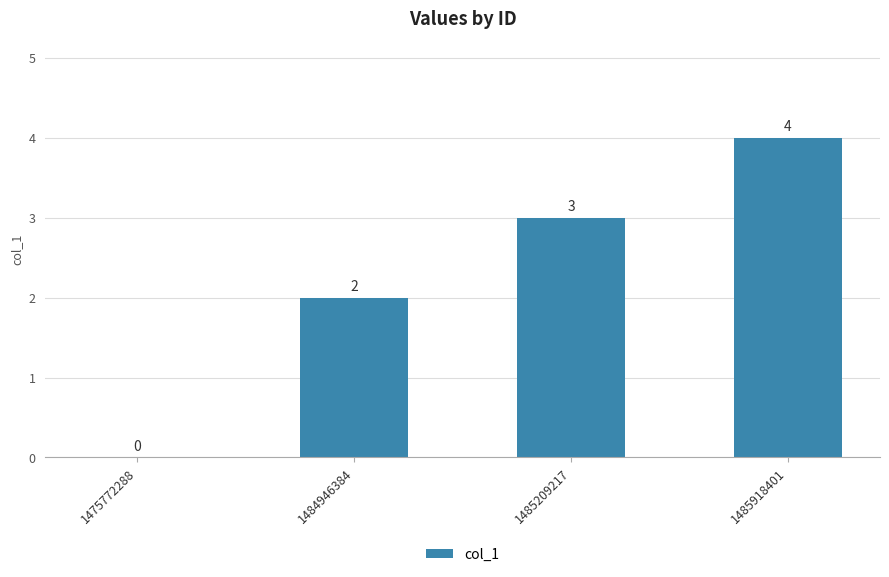

Is it true that the value at 1484946384 is 1?

False